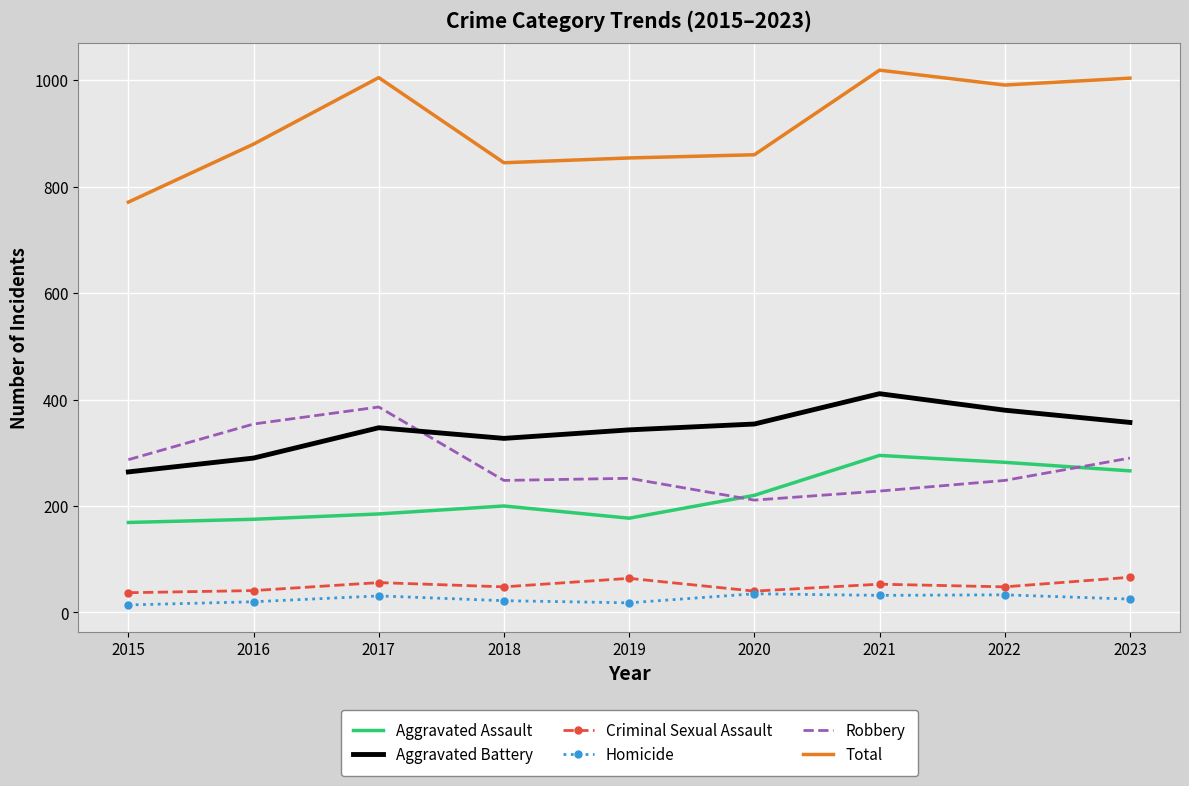

Which series has the widest spread of values?

Total